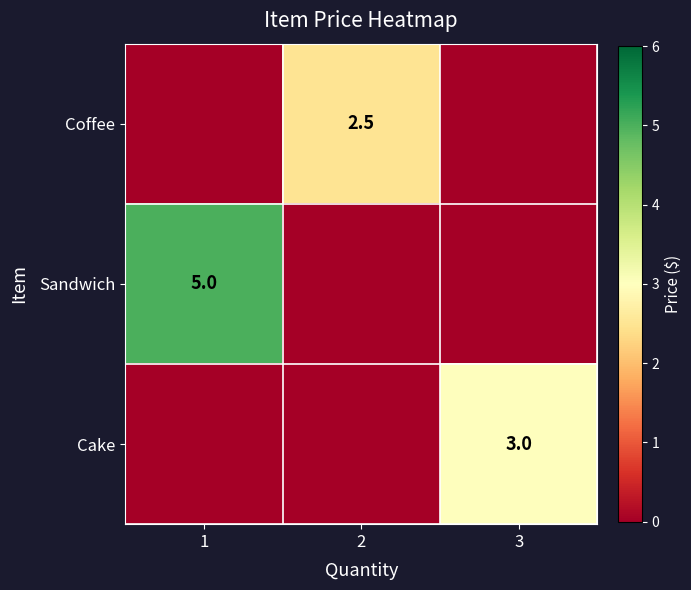

The value of Coffee at 2 is 4.5. True or false?

False